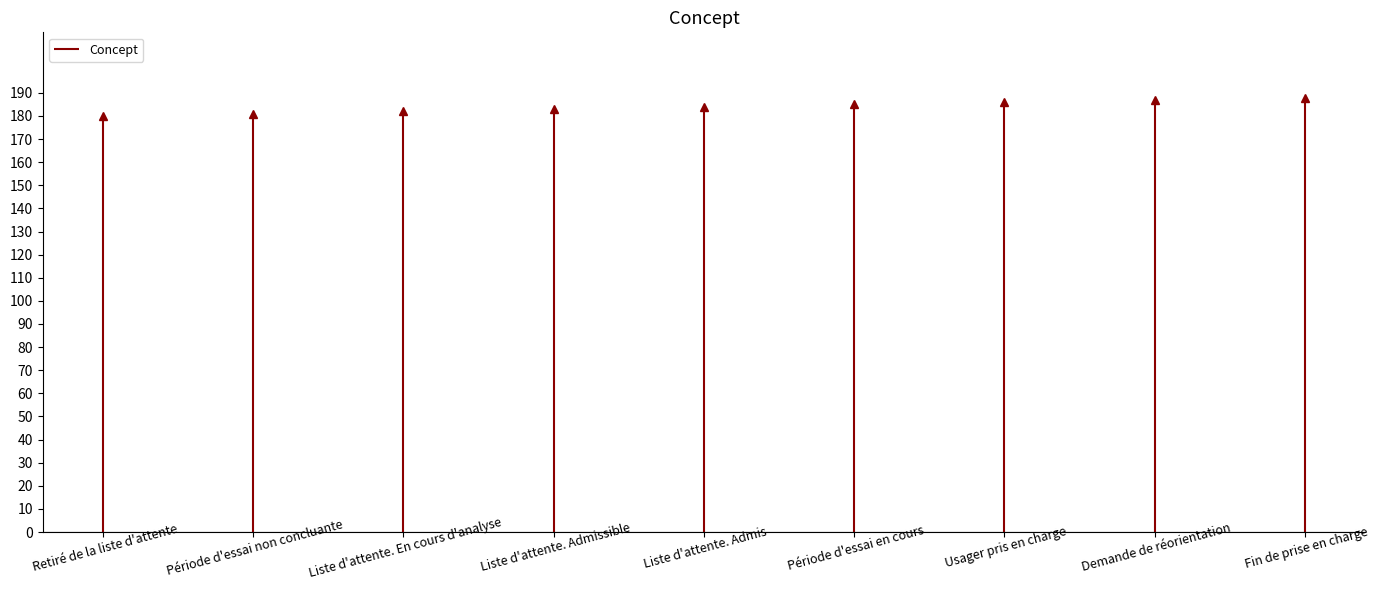

Count the number of categories in the chart.

9